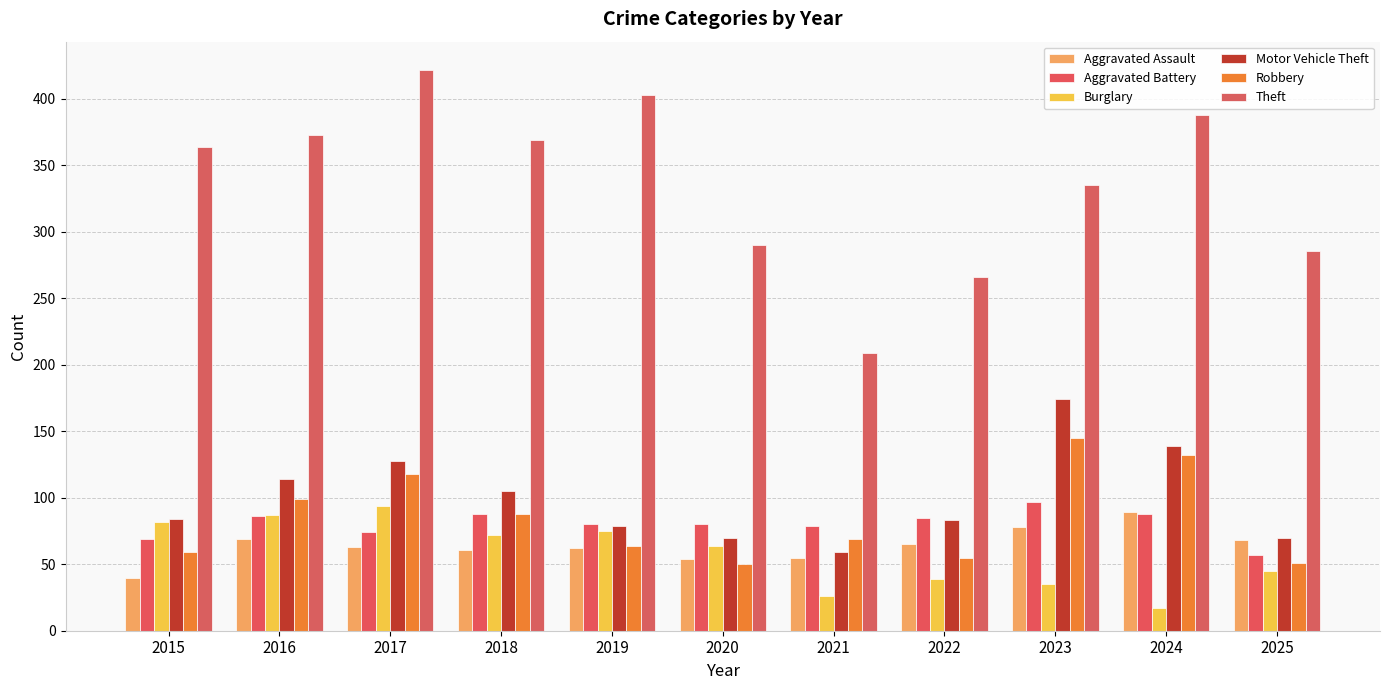

How many groups of bars are there?

11